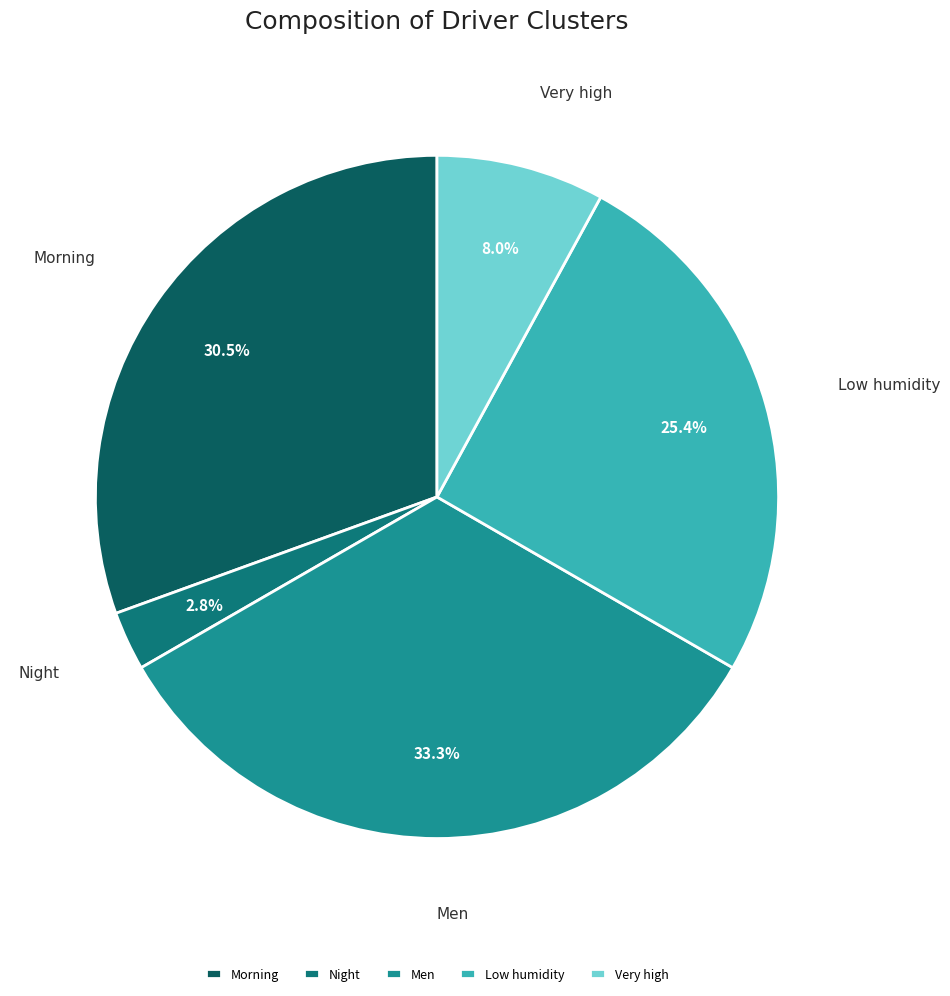

Does Morning account for over 50% of the chart?

No